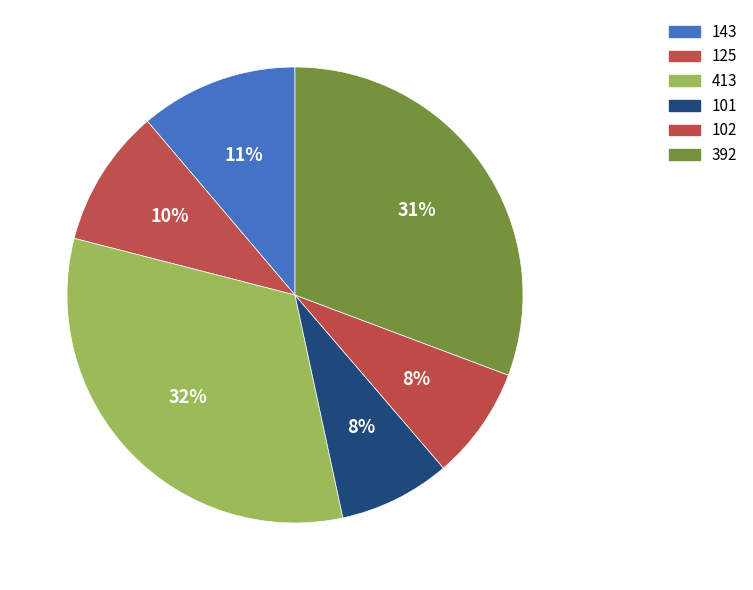

What percentage do 413 and 101 together represent?

40.3%